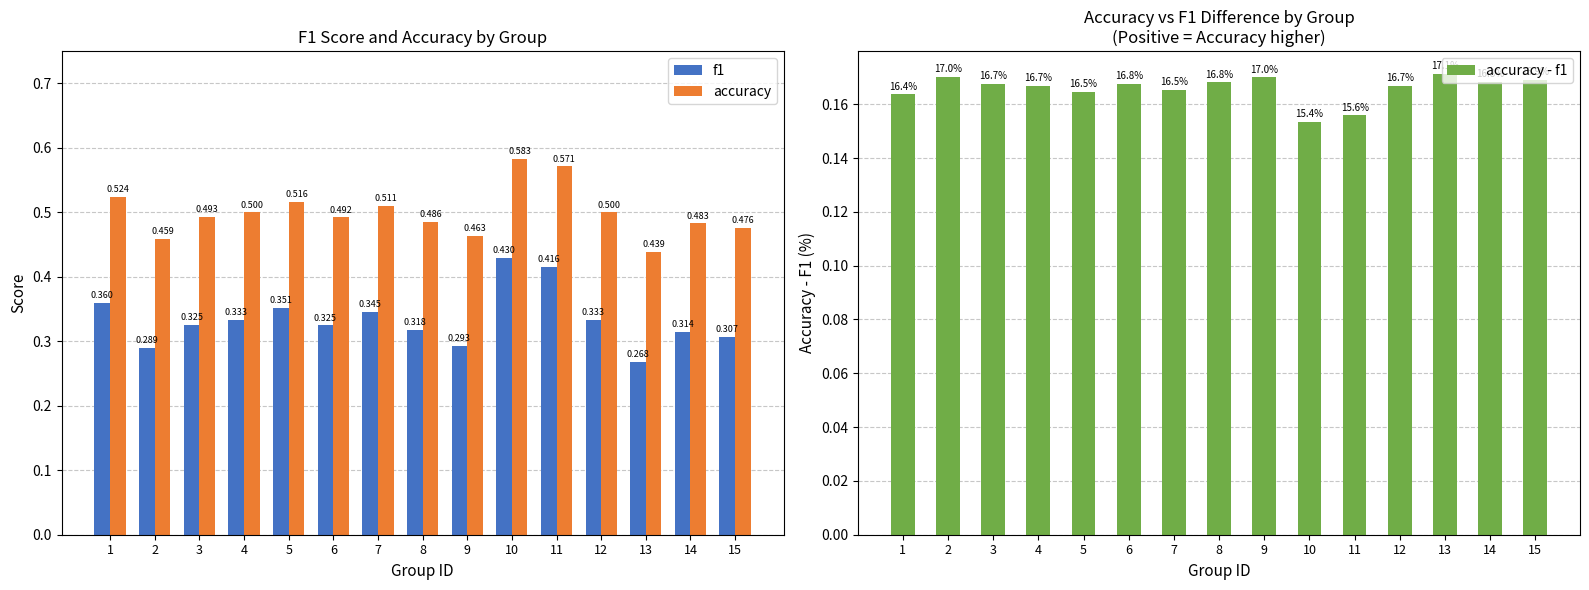

The value of accuracy at 13 is 0.4. True or false?

True